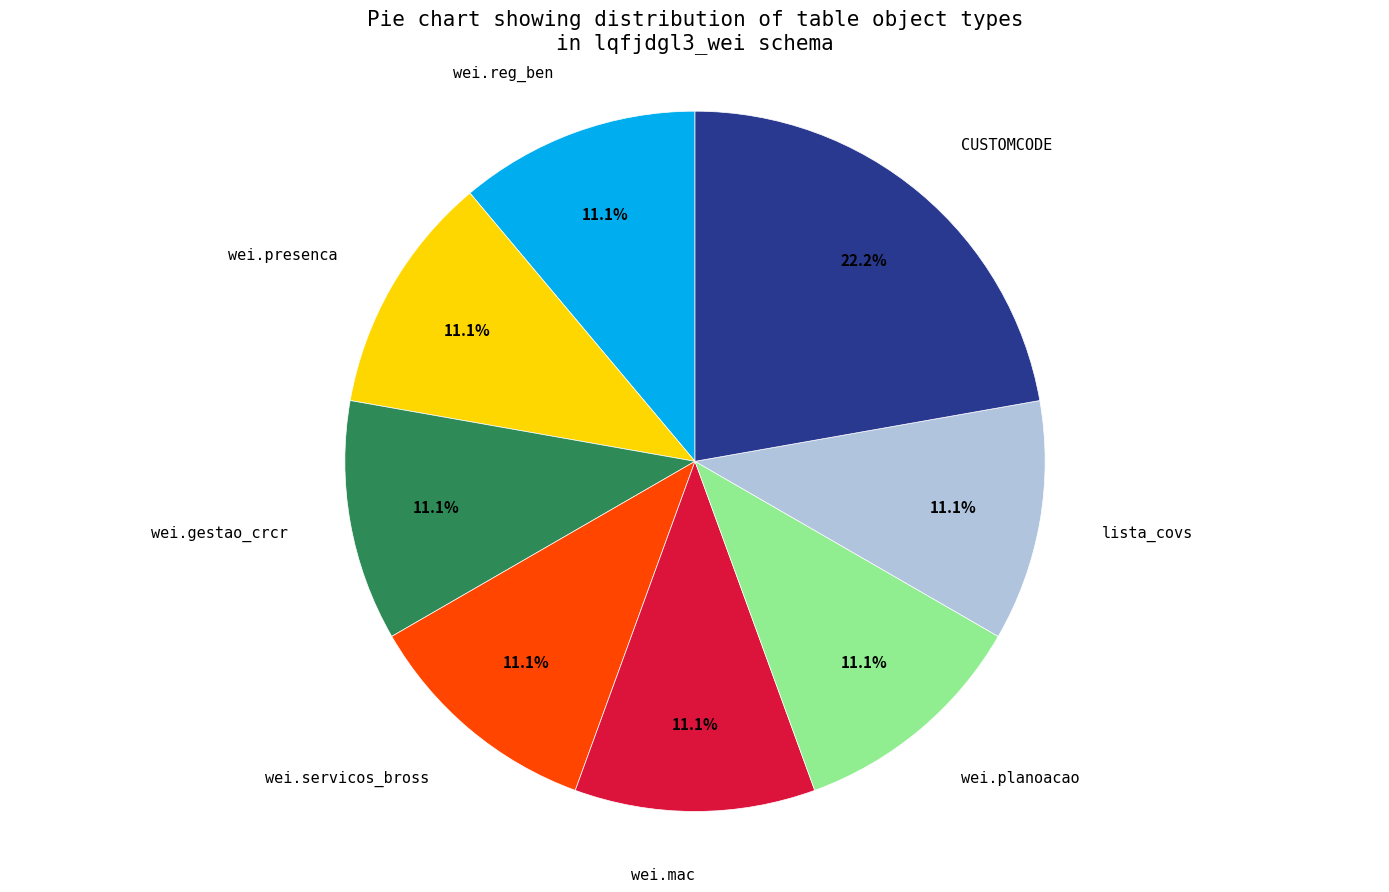

Is there a majority slice in this chart?

No